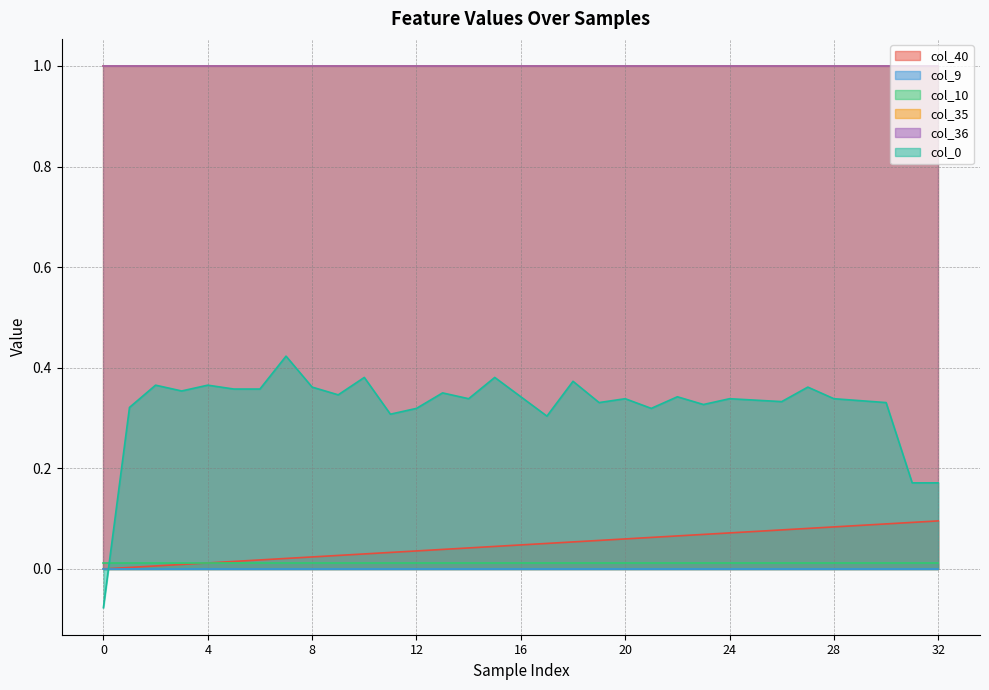

True or false: col_9 has more than 2 interior local peaks.

False